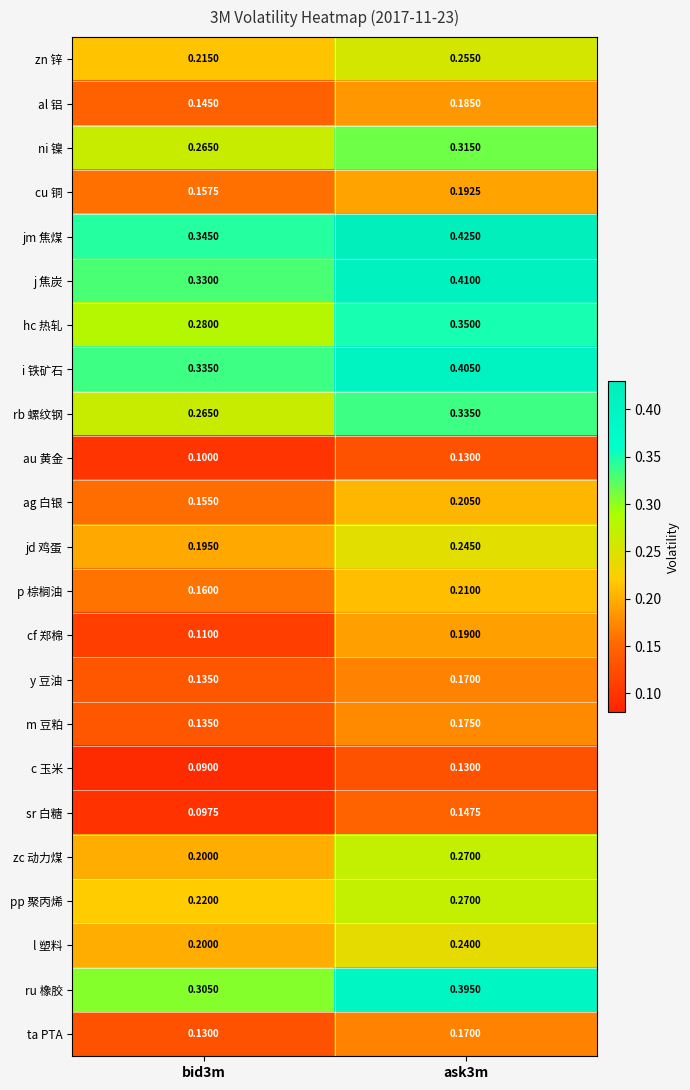

What is the smallest value displayed?

0.1